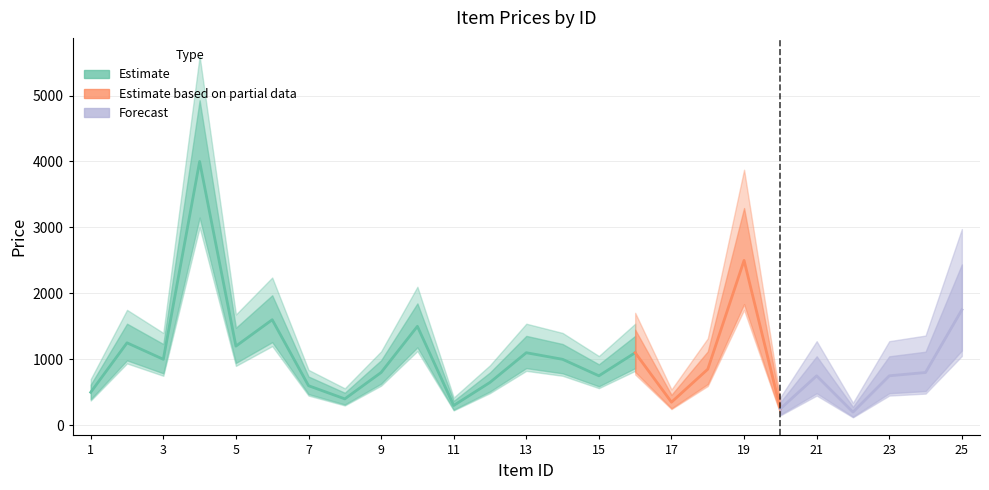

At which label does the data first exceed 800?

2